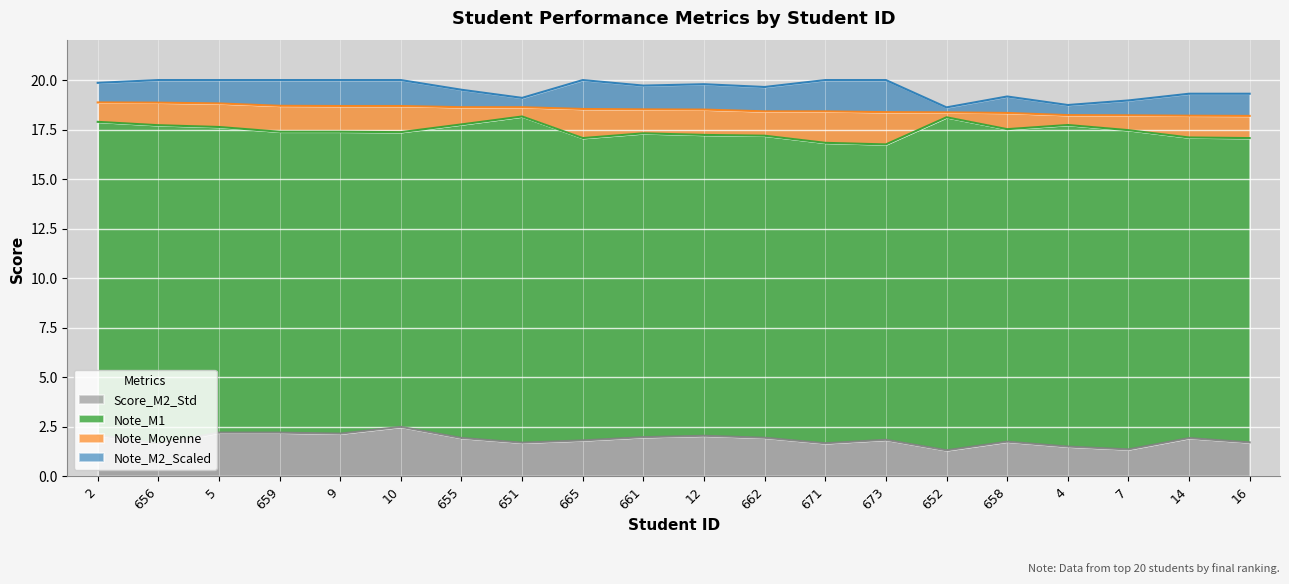

At how many categories does at least one series exceed 11?

20